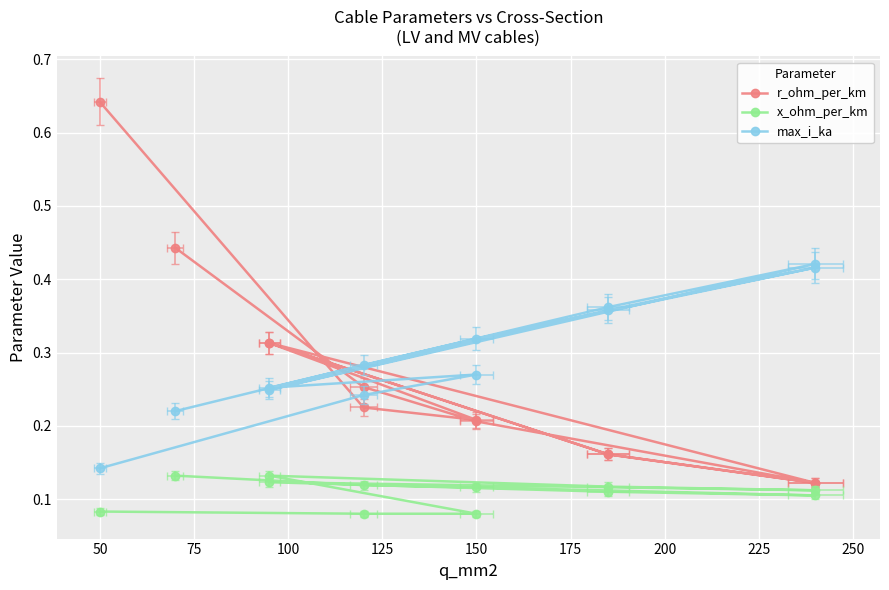

What are all the series names shown in the legend?

r_ohm_per_km, x_ohm_per_km, max_i_ka